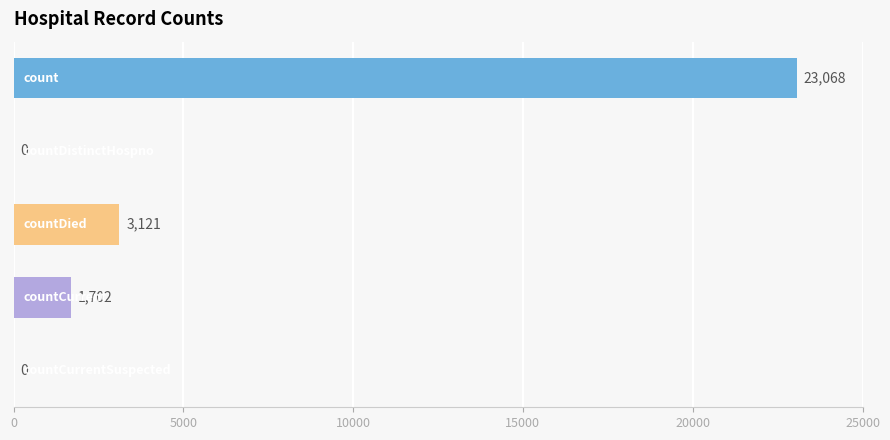

What is the greatest value displayed?

23068